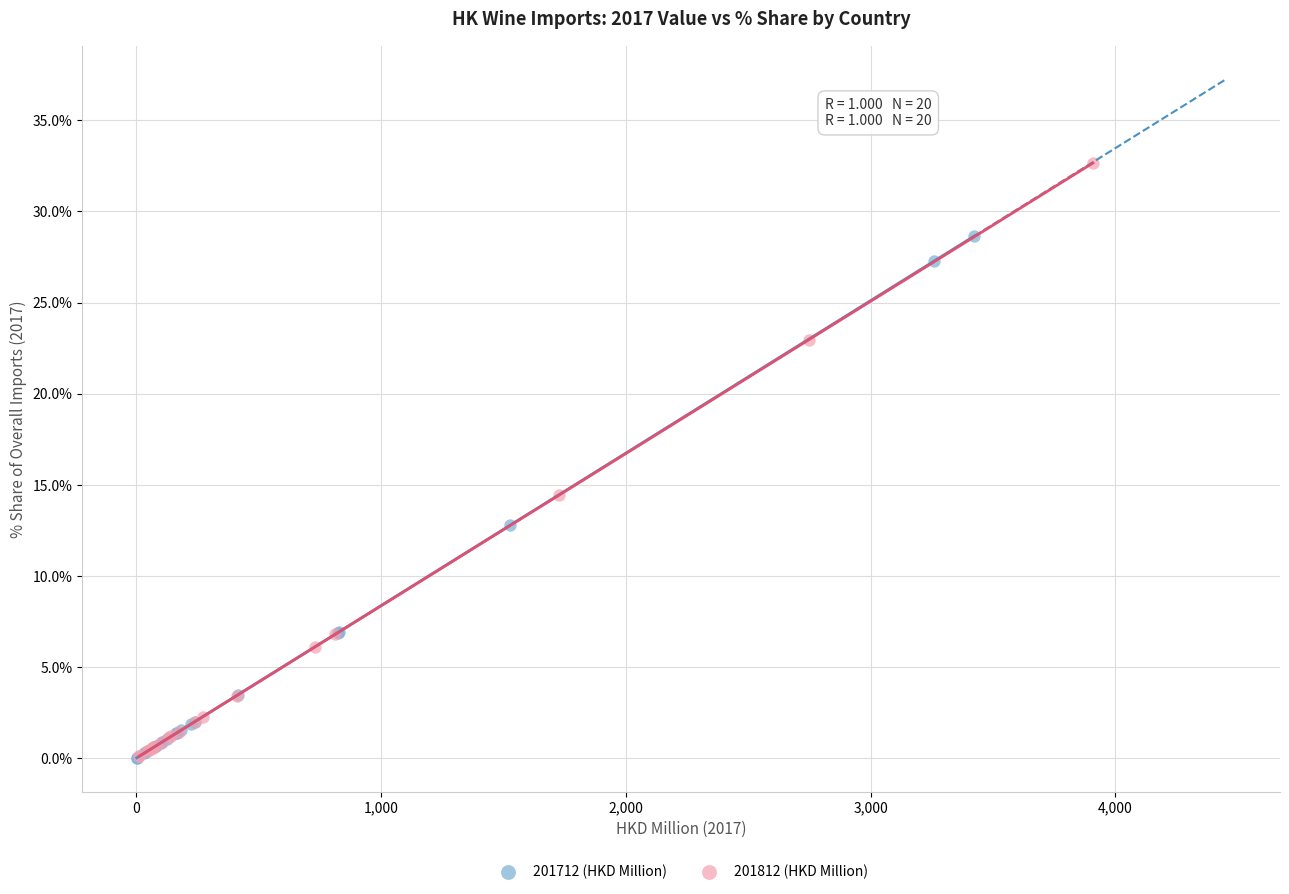

Which series has the widest spread of Y values?

201812 (HKD Million)